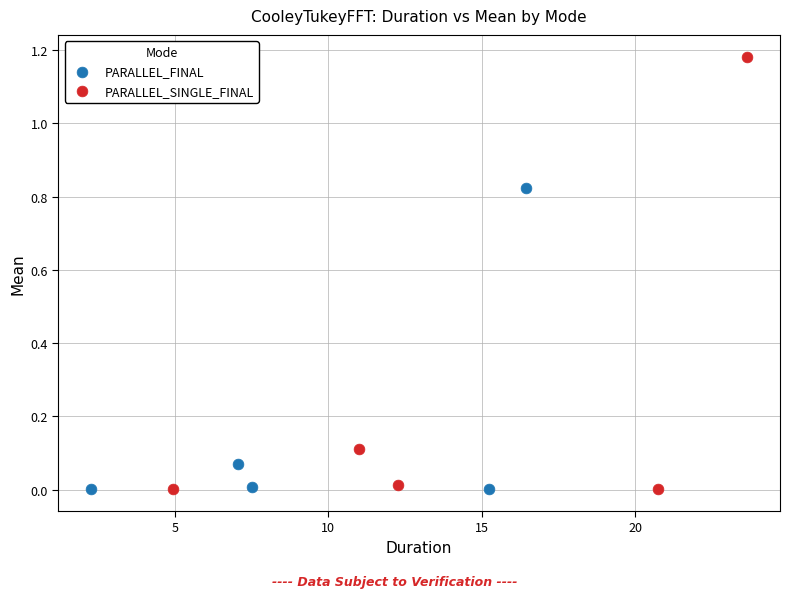

Which series reaches the maximum Y coordinate?

PARALLEL_SINGLE_FINAL